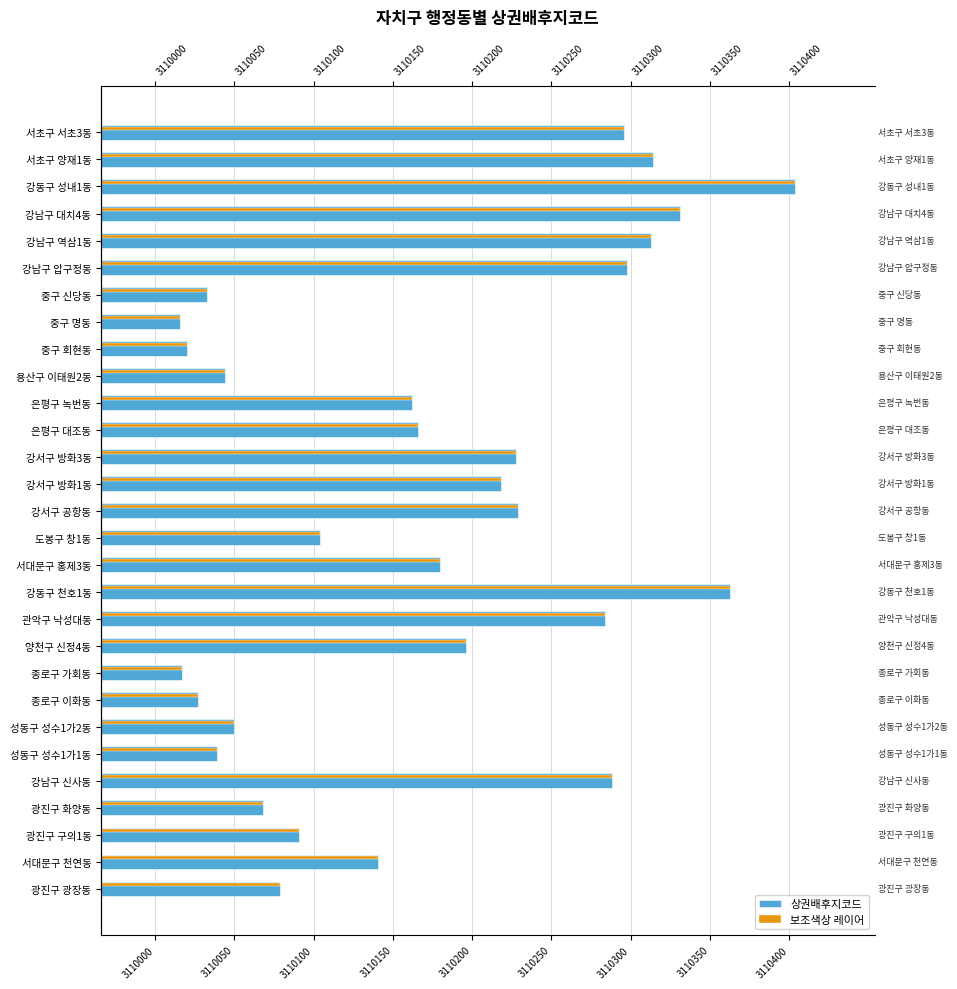

What is the total value across all series at 중구 신당동?

6220066